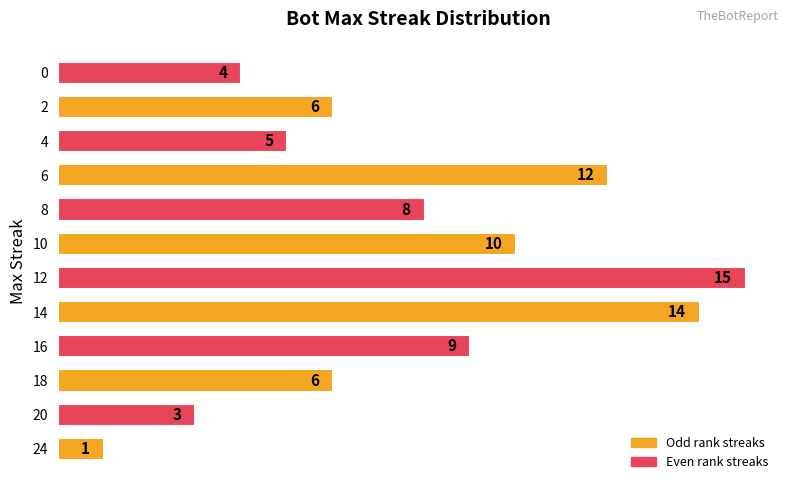

Which has a higher value, 6 or 14?

14